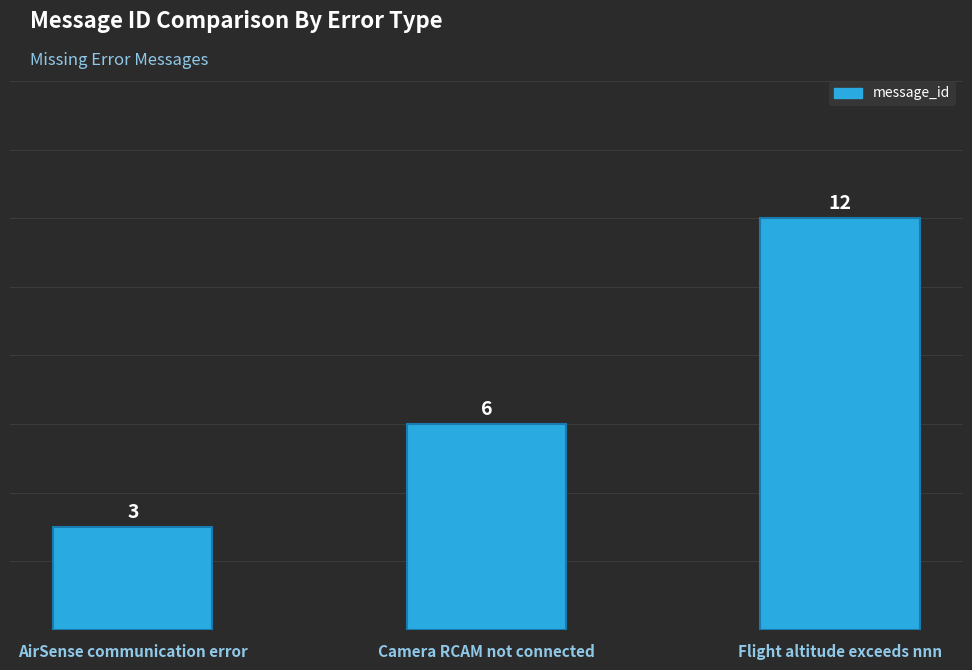

Reading right to left, list all the values displayed in this chart.

Flight altitude exceeds nnn=12	Camera RCAM not connected=6	AirSense communication error=3